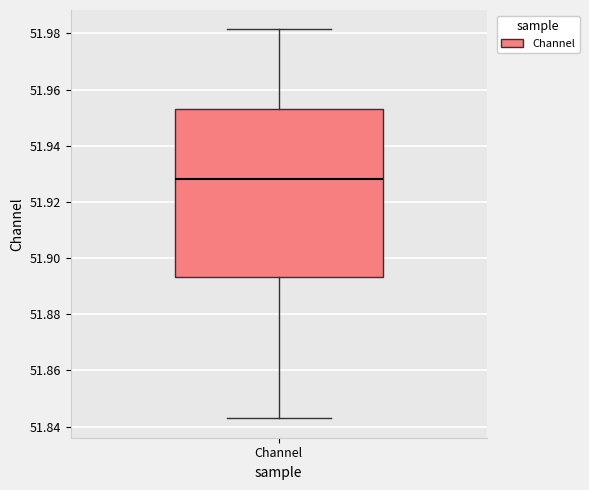

Transcribe this box plot: give where the median line is, the range the box spans, and where the two whiskers end, as read against the y-axis. The values are not printed on the chart, so give them approximately, as read against the axis.

median 51.928, box 51.894 to 51.952, whiskers 51.842 to 51.982